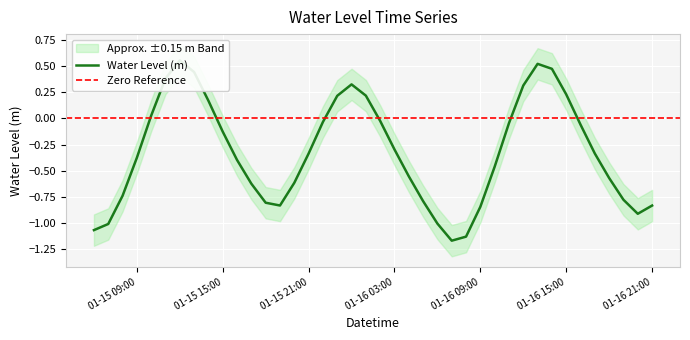

What is the difference between the values at 2023-01-16 00:00 and 2023-01-15 17:00?

1.0